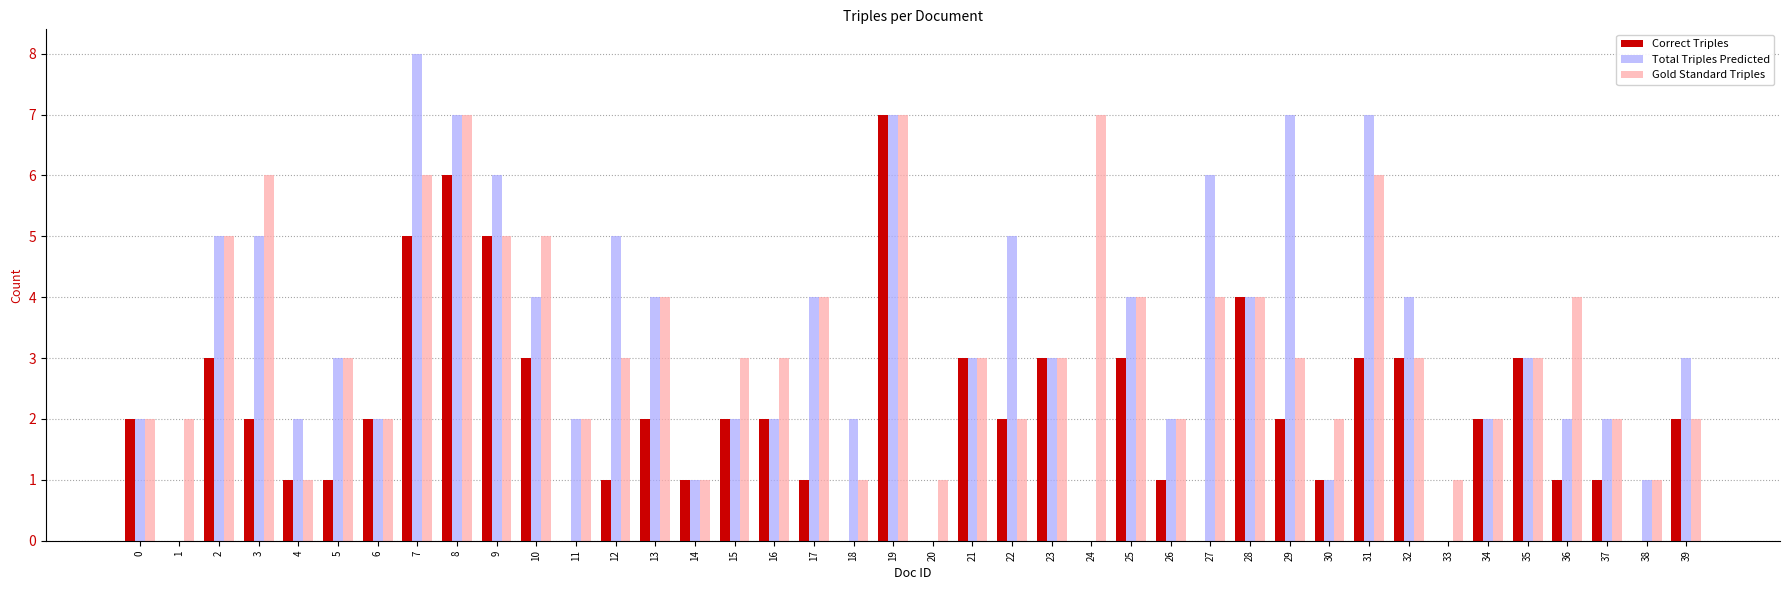

Is it true that Gold Standard Triples equals 4 at 17?

True